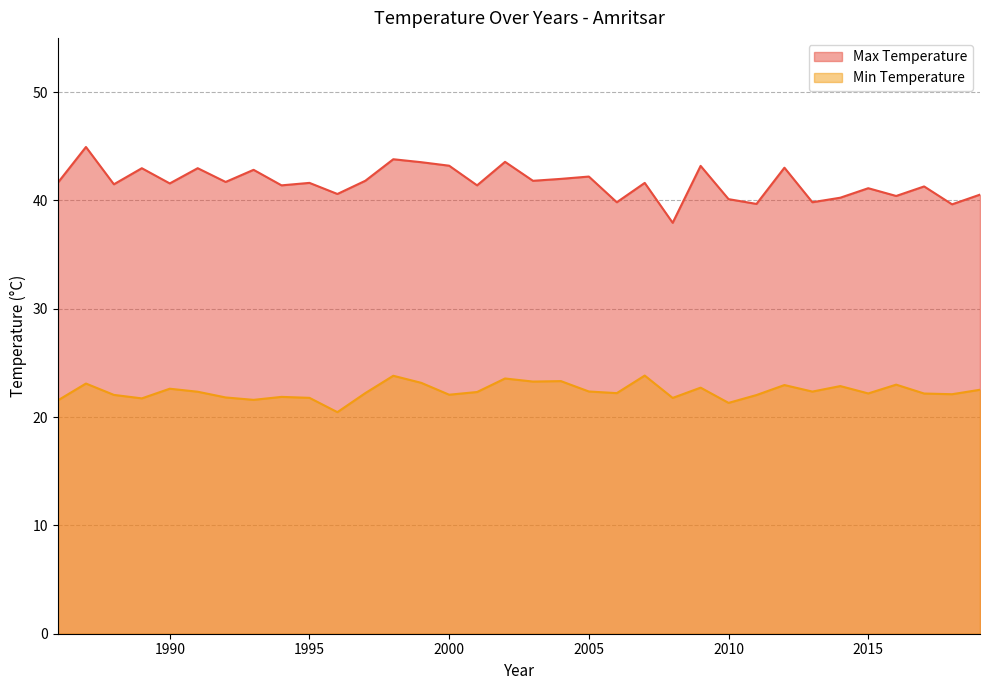

How many values in the Max Temperature series are below 41?

10